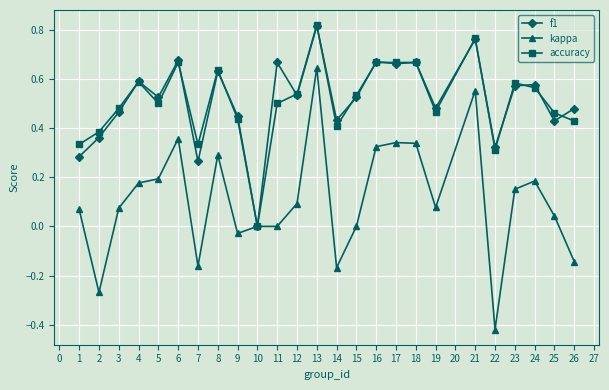

At which category does kappa reach its first local peak?

6